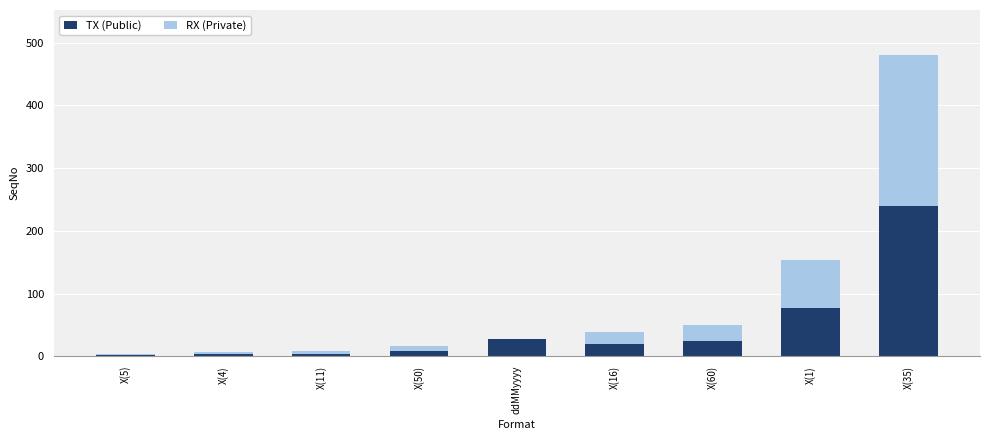

At which category is the sum across all series the highest?

X(35)